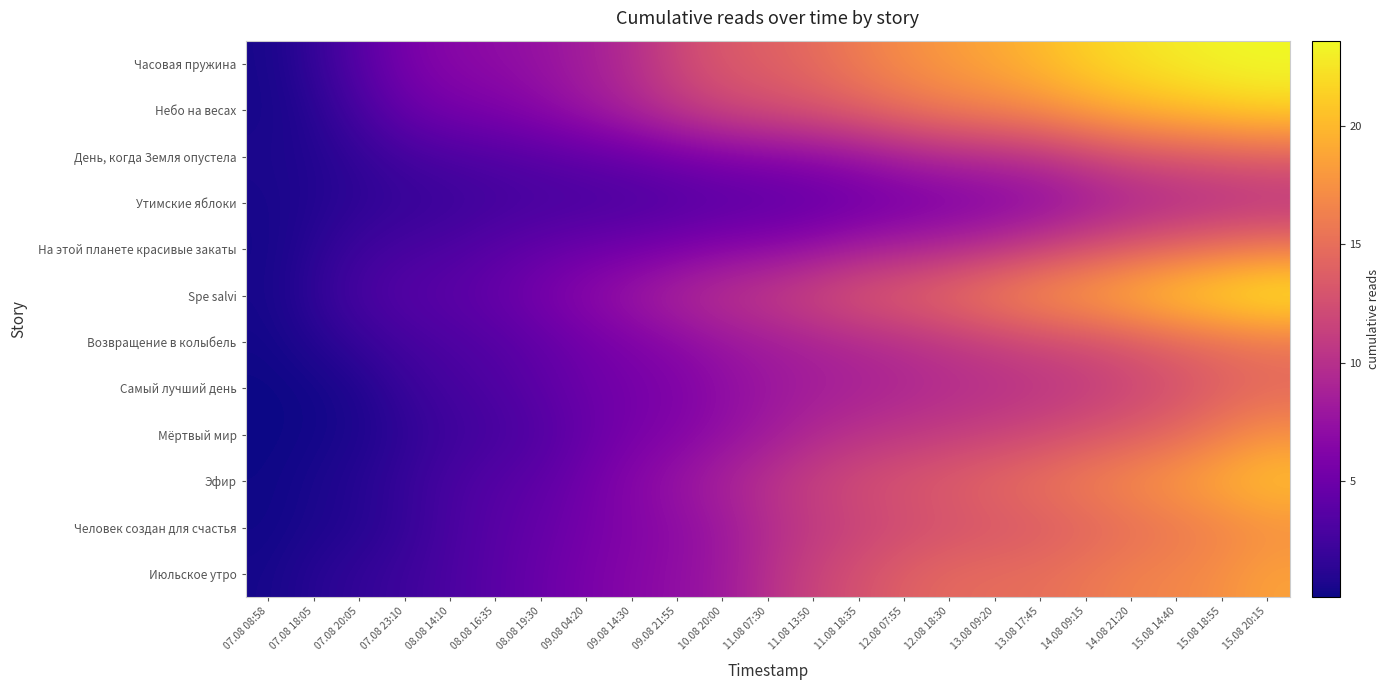

Which category has the lowest value across all series?

07.08 08:58